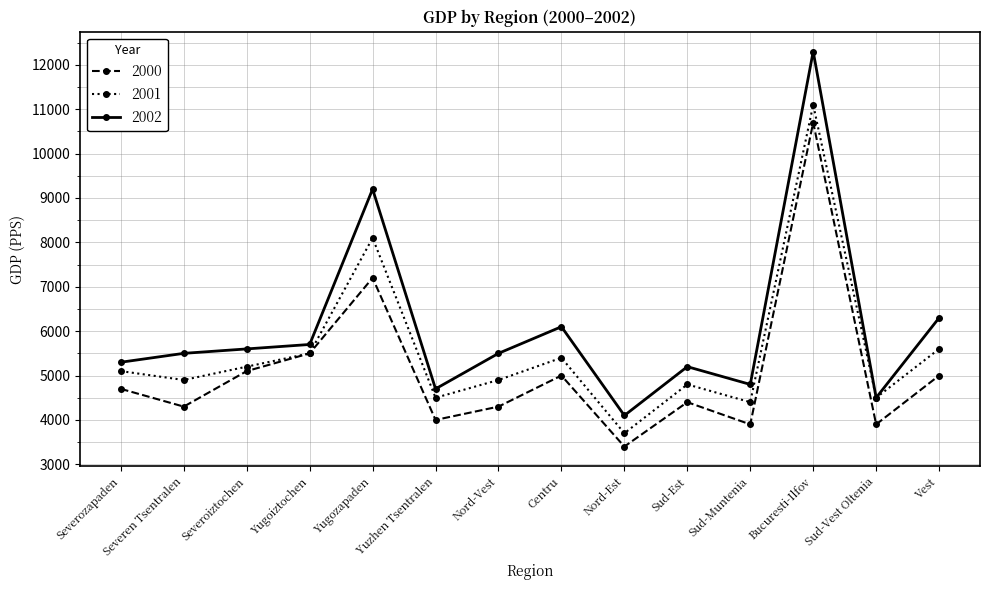

What is the lowest value of the 2002 series?

4100